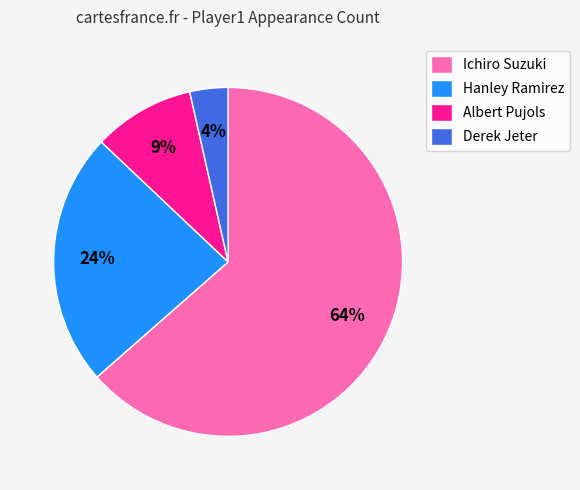

Which category accounts for the majority?

Ichiro Suzuki